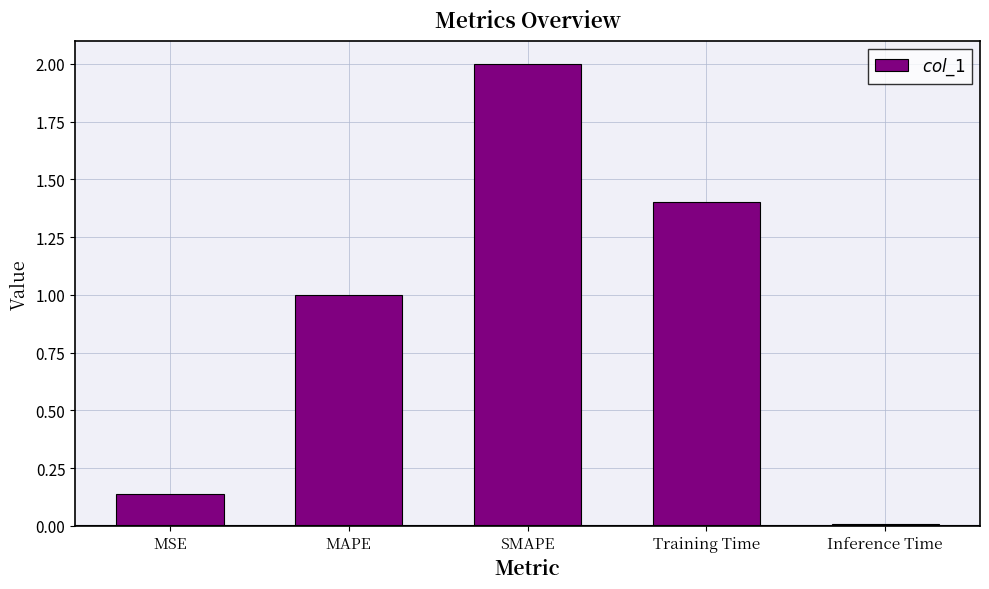

What is the sum of all values?

4.5